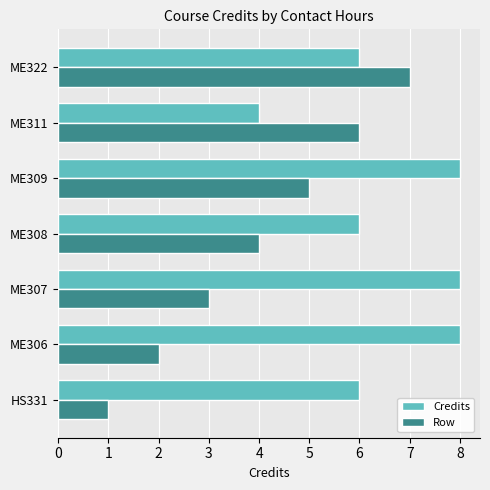

List the series in order of their overall mean, lowest first.

Row, Credits